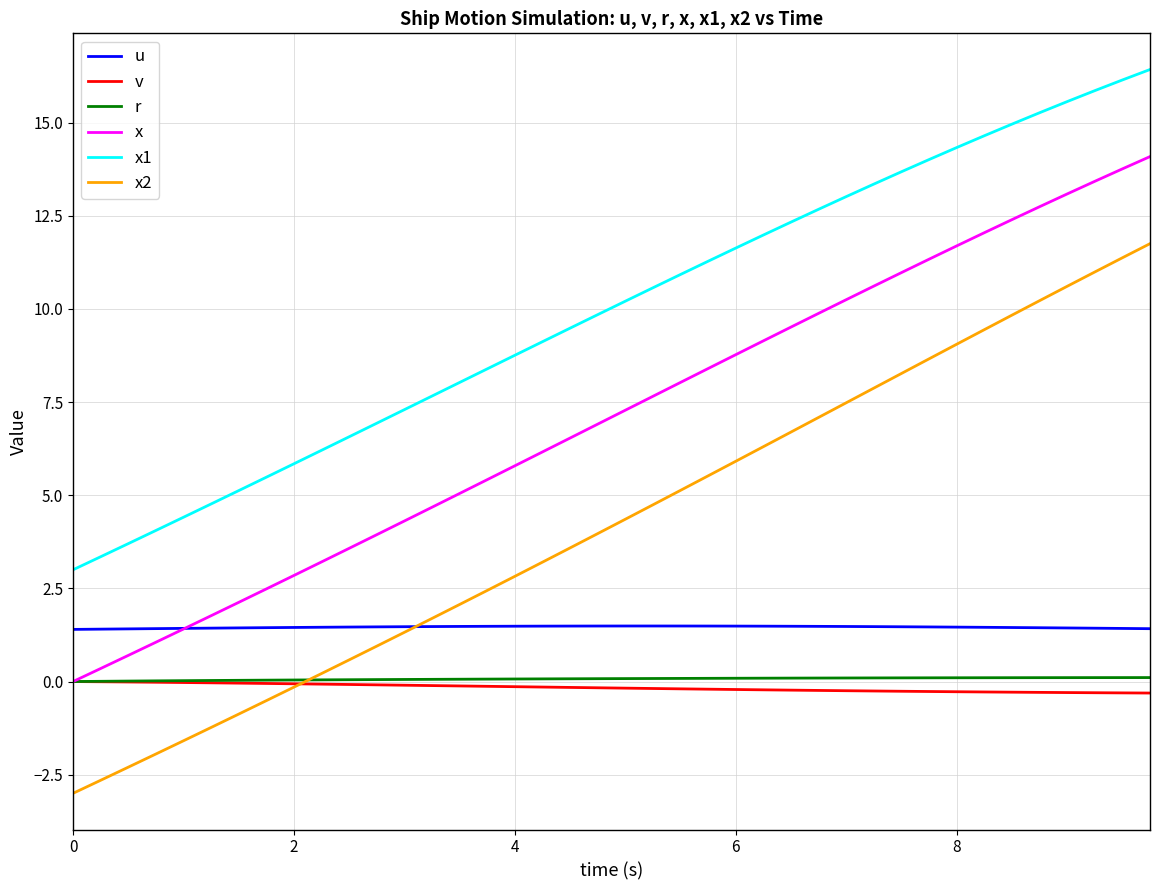

What is the smallest value displayed?

-3.0